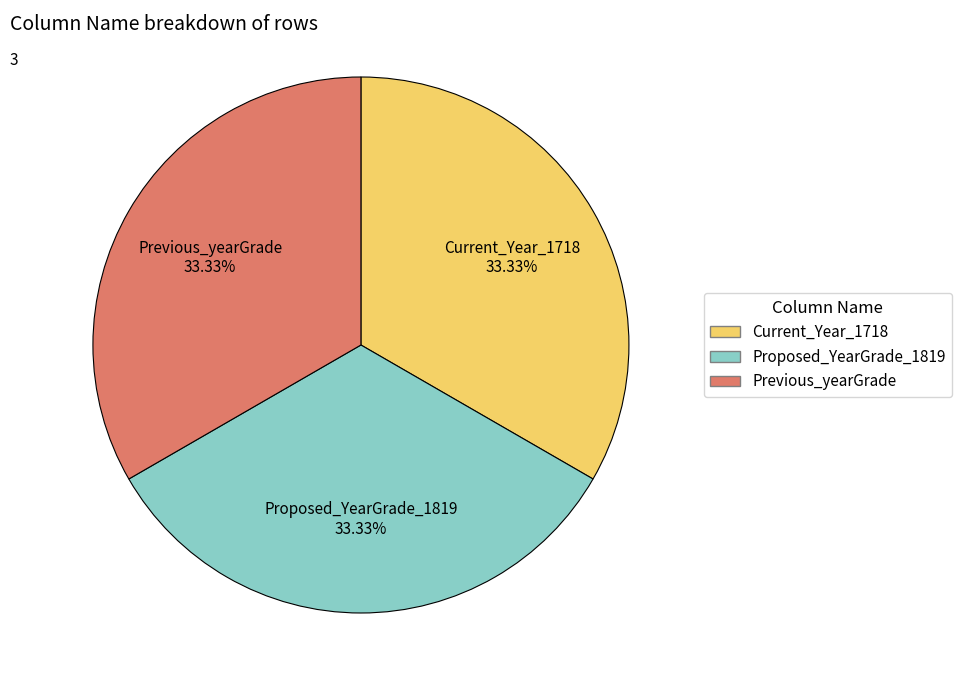

What percentage do Proposed_YearGrade_1819 and Current_Year_1718 together represent?

66.7%